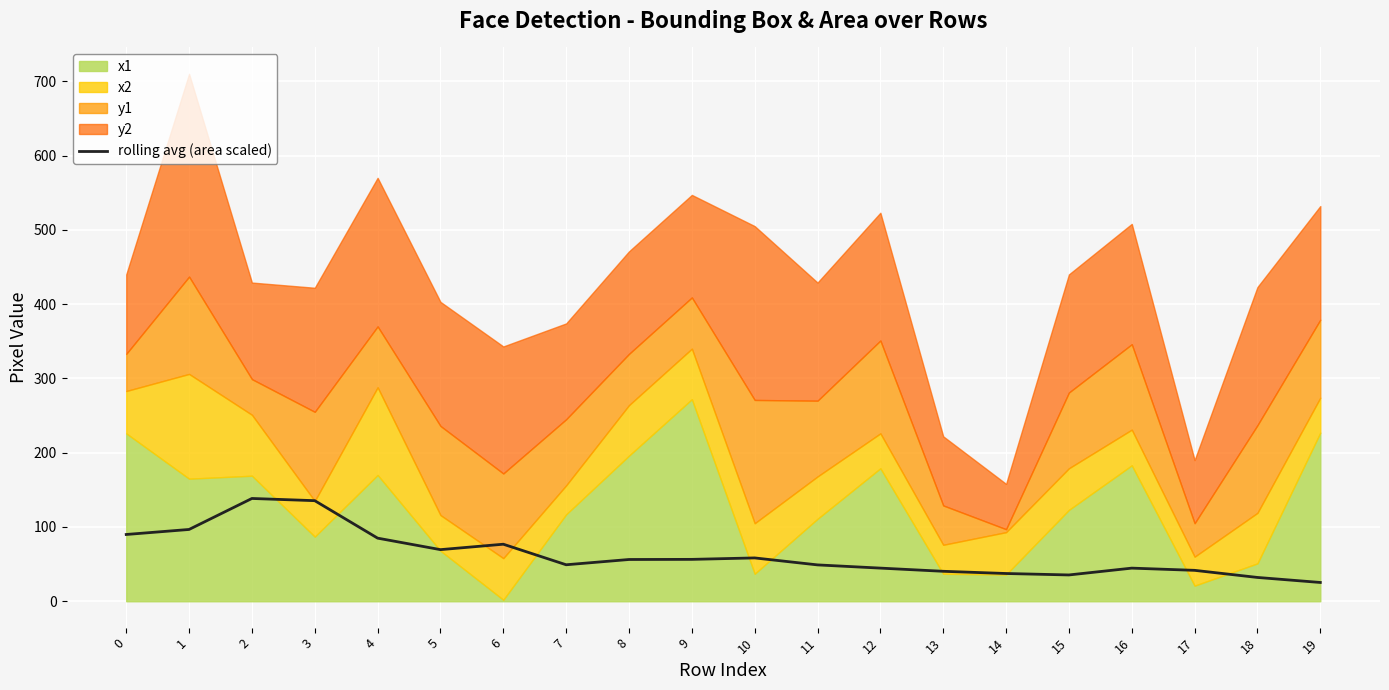

Reading right to left, transcribe all the data shown in this chart.

25.3	32.1	41.6	44.6	35.4	37.4	40.3	44.6	48.9	58.3	56.4	56.2	49.1	76.8	69.5	85.0	135.4	138.4	96.6	89.9